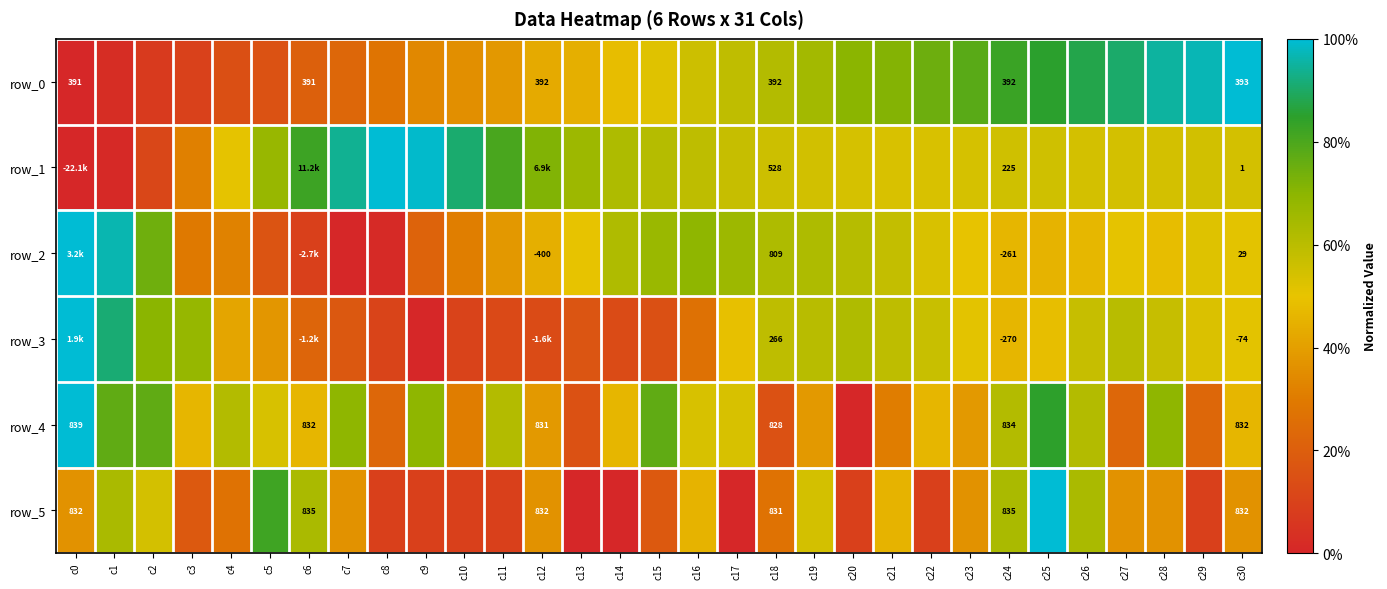

What is the maximum value shown in the chart?

1.0